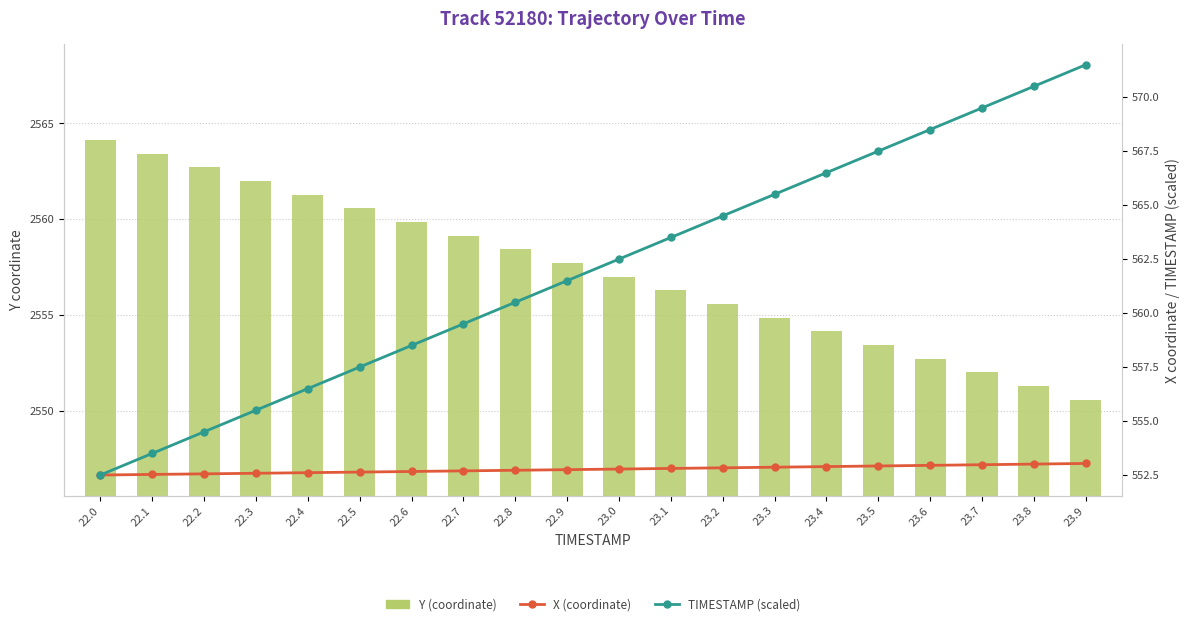

Is it true that TIMESTAMP (scaled) equals 276.0 at 22.6?

False